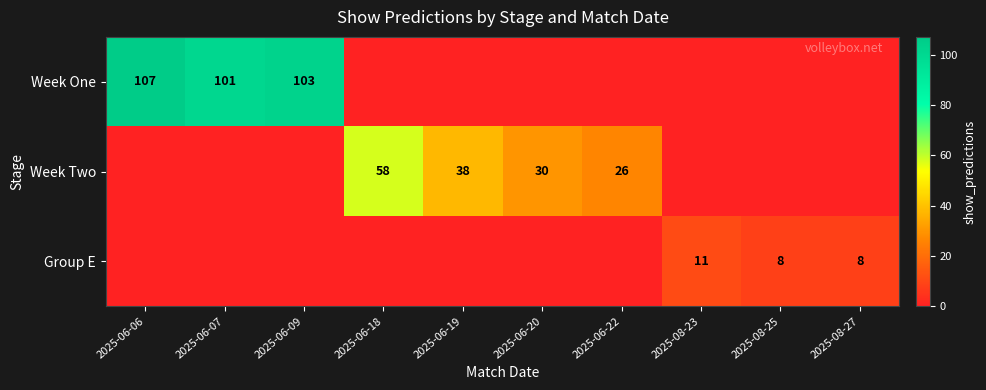

What is the greatest value displayed?

107